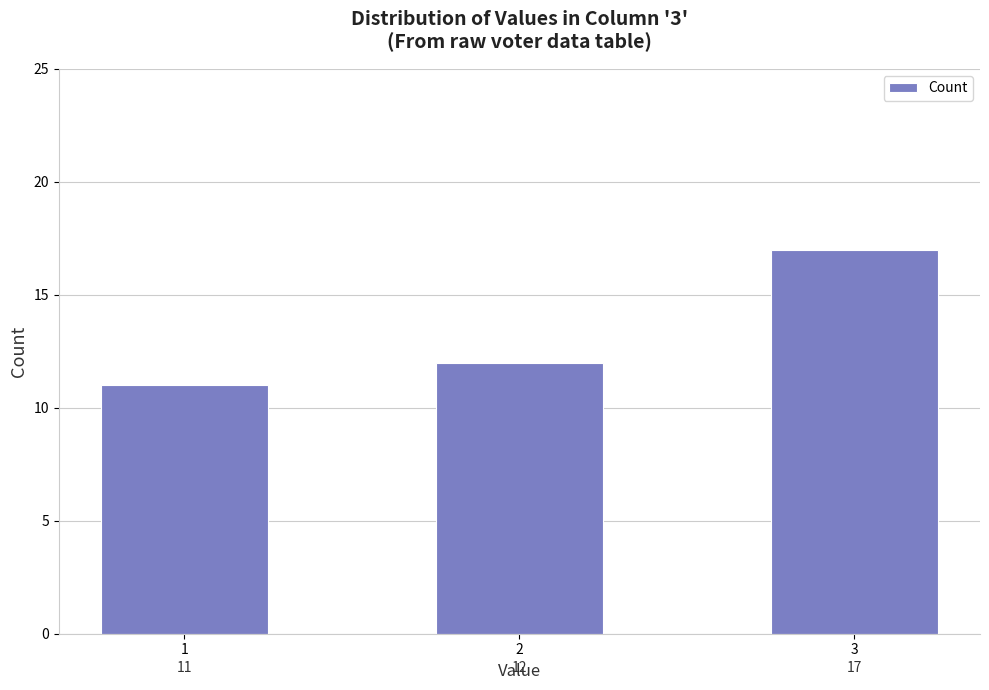

Which category has the highest value across all series?

3